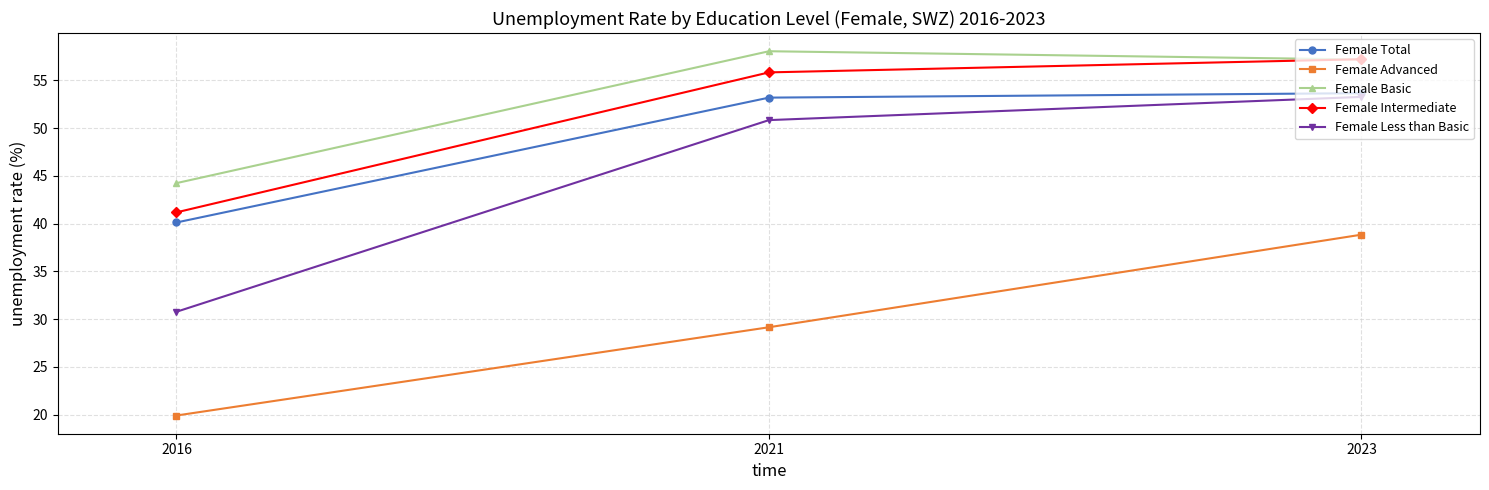

What is the maximum value shown in the chart?

58.0